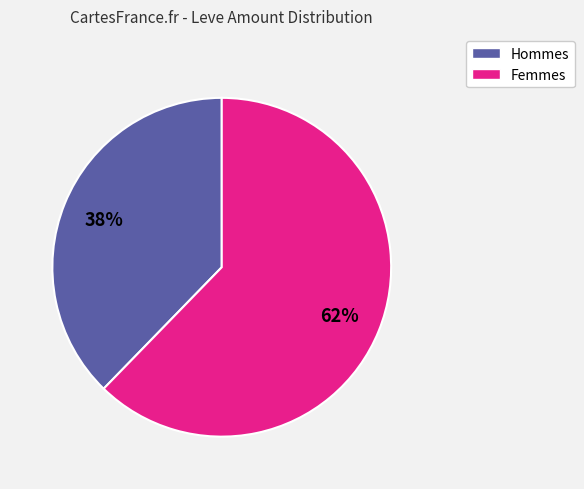

To the nearest percent, what is the average slice percentage?

50%